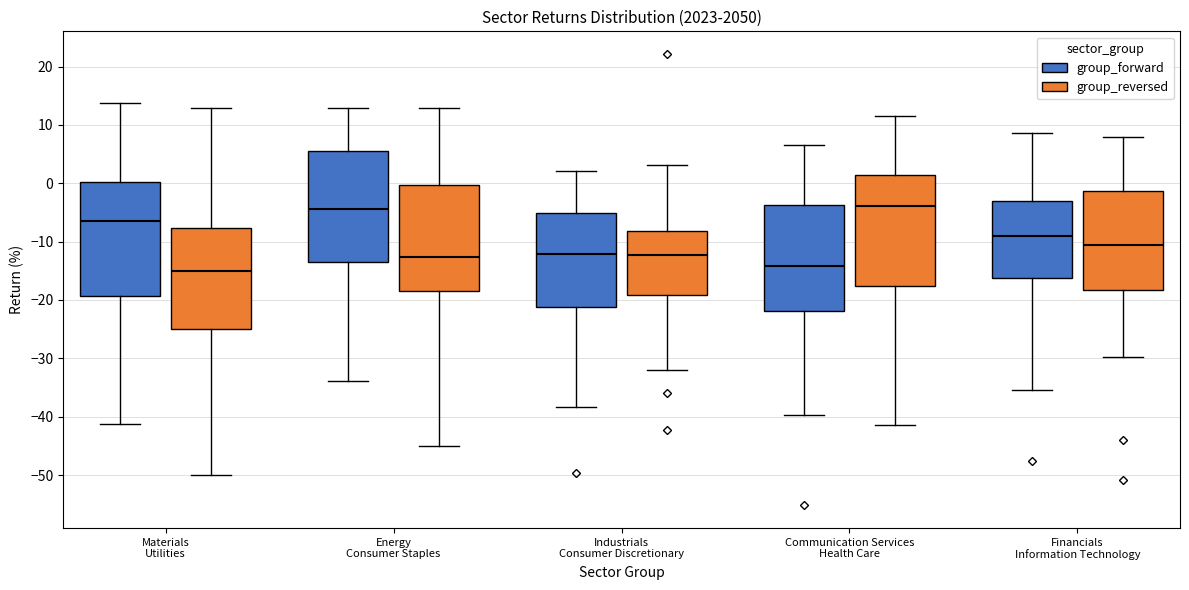

Reading left to right, transcribe this box plot: for each box, give where its median line is, the range the box spans, and where its two whiskers end, as read against the y-axis. The values are not printed on the chart, so give them approximately, as read against the axis.

Materials Utilities (group_forward): median -6, box -19 to 0, whiskers -41 to 14
Materials Utilities (group_reversed): median -15, box -25 to -8, whiskers -50 to 13
Energy Consumer Staples (group_forward): median -4, box -13 to 5, whiskers -34 to 13
Energy Consumer Staples (group_reversed): median -13, box -18 to 0, whiskers -45 to 13
Industrials Consumer Discretionary (group_forward): median -12, box -21 to -5, whiskers -38 to 2
Industrials Consumer Discretionary (group_reversed): median -12, box -19 to -8, whiskers -32 to 3
Communication Services Health Care (group_forward): median -14, box -22 to -4, whiskers -40 to 7
Communication Services Health Care (group_reversed): median -4, box -18 to 1, whiskers -41 to 12
Financials Information Technology (group_forward): median -9, box -16 to -3, whiskers -35 to 9
Financials Information Technology (group_reversed): median -11, box -18 to -1, whiskers -30 to 8